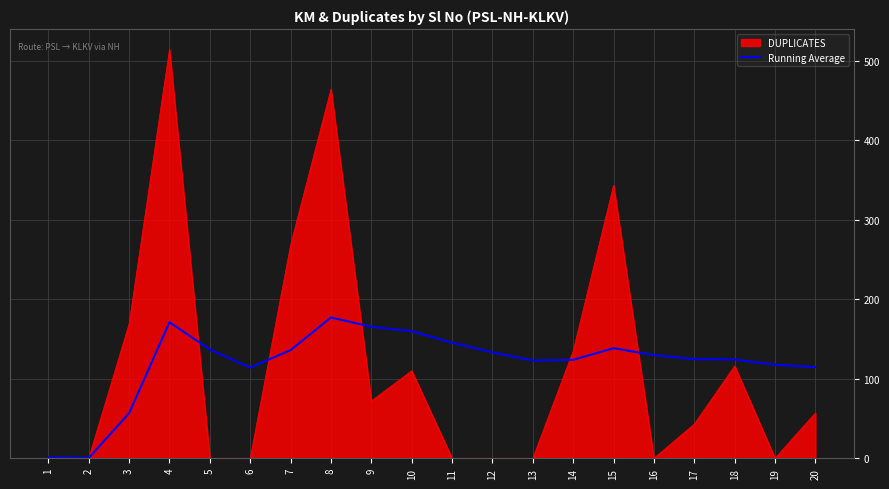

What is the difference between the highest and lowest values at 6?

114.0